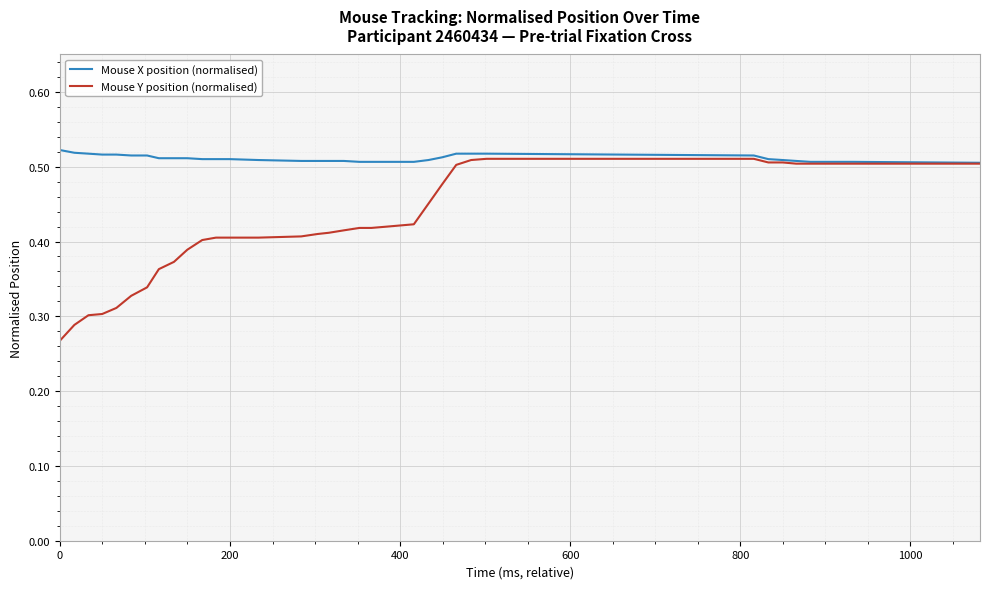

List the series in order of their peak value, lowest first.

Mouse Y position (normalised), Mouse X position (normalised)